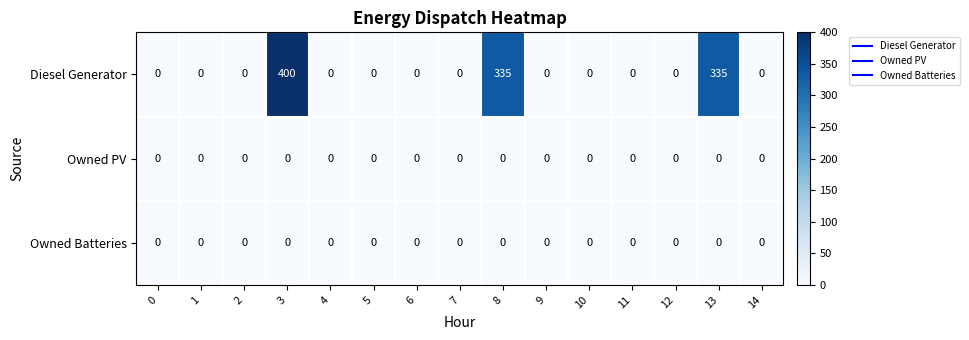

Which series has the largest total across all categories?

Diesel Generator